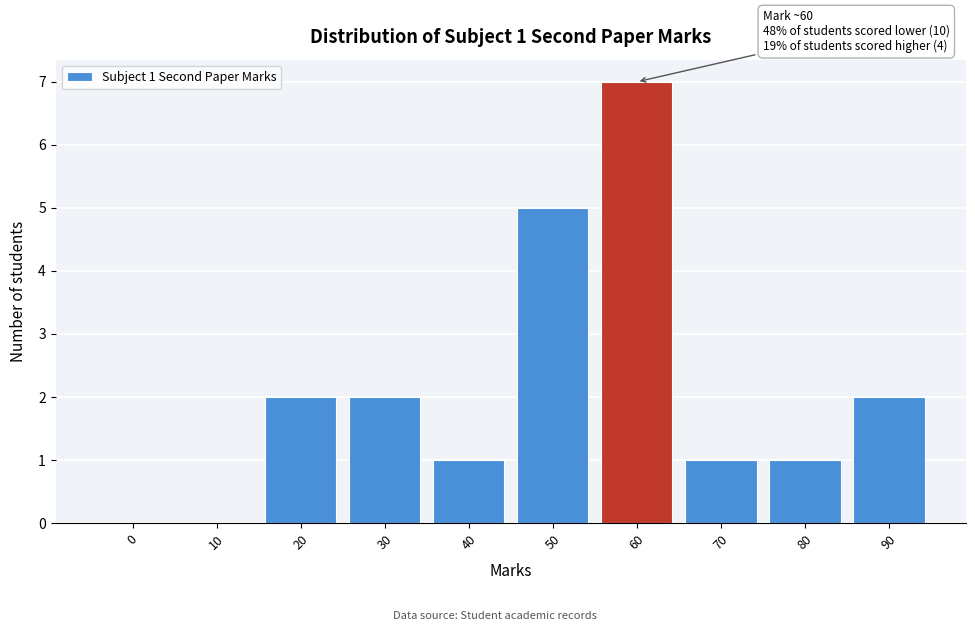

Which category has the highest value across all series?

60